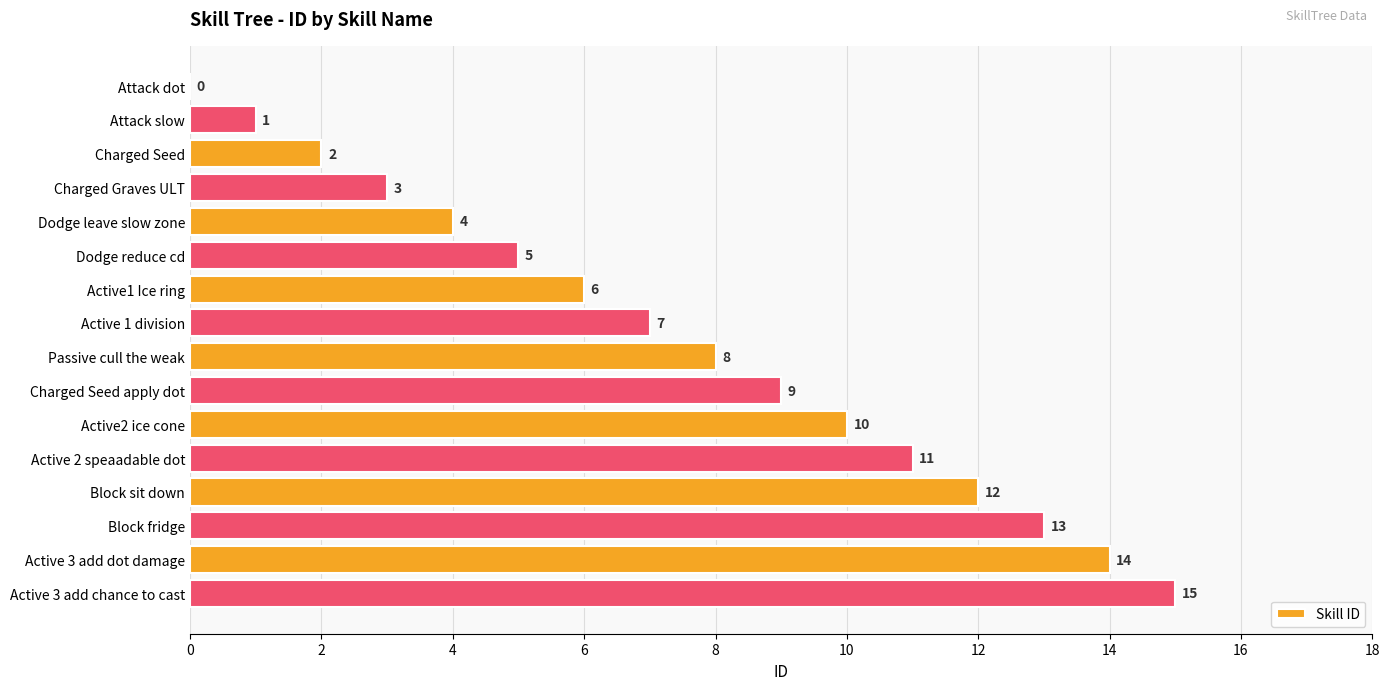

Where is the data nearest to the value 7?

Active 1 division